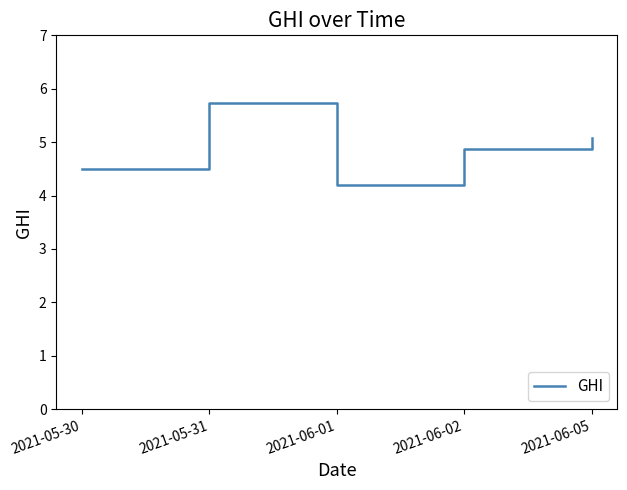

List the labels in order of value, smallest first.

2021-06-01, 2021-05-30, 2021-06-02, 2021-06-05, 2021-05-31